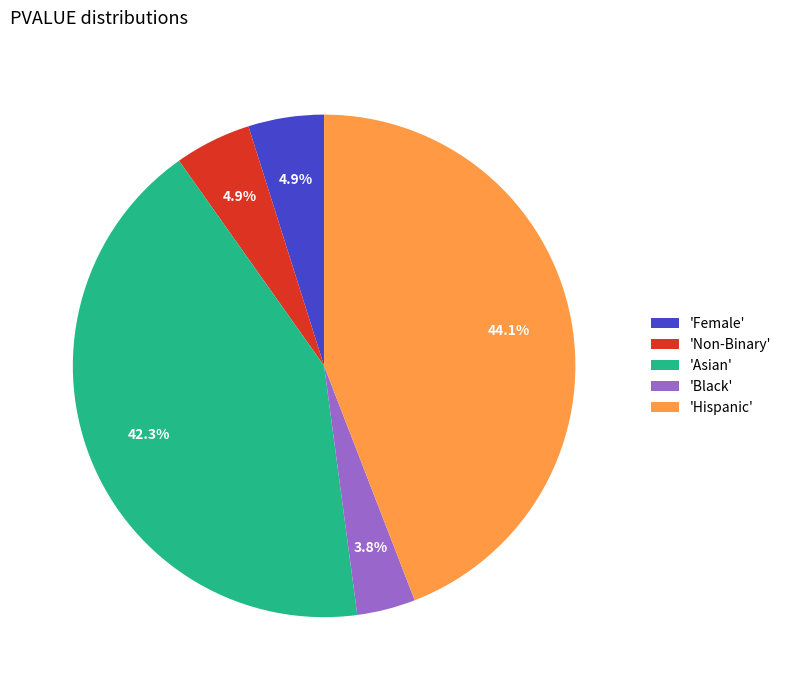

What percentage do 'Black' and 'Non-Binary' together represent?

8.7%